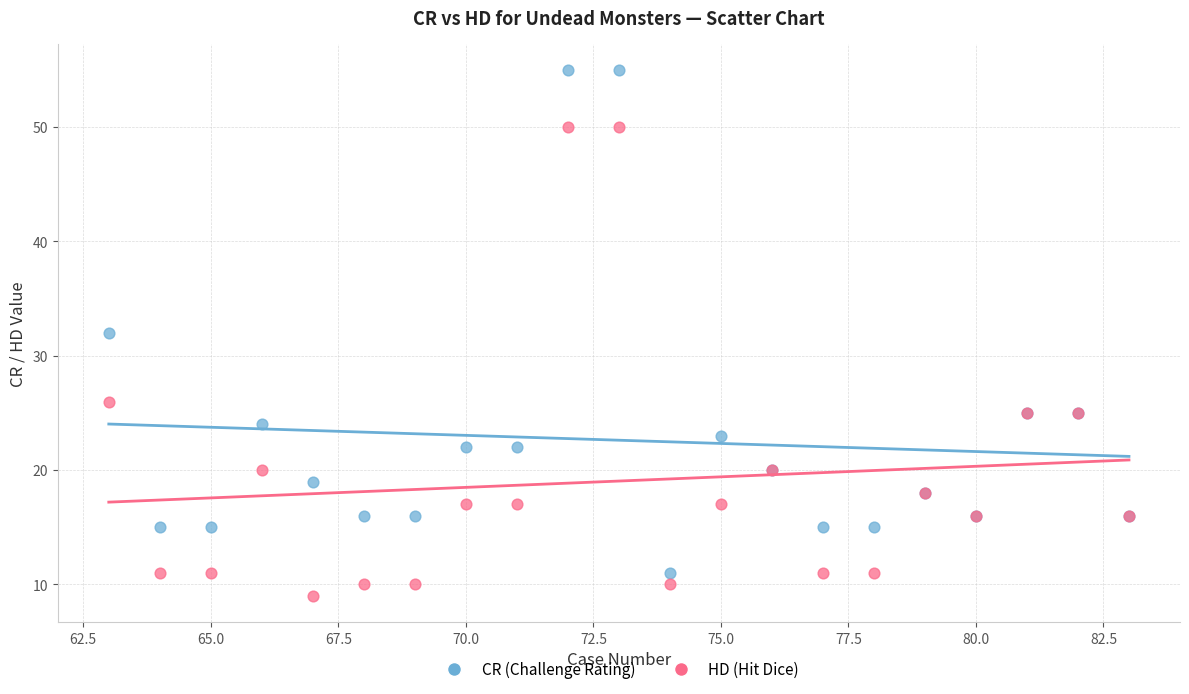

In the CR (Challenge Rating) series, what Y value is closest to 33?

32